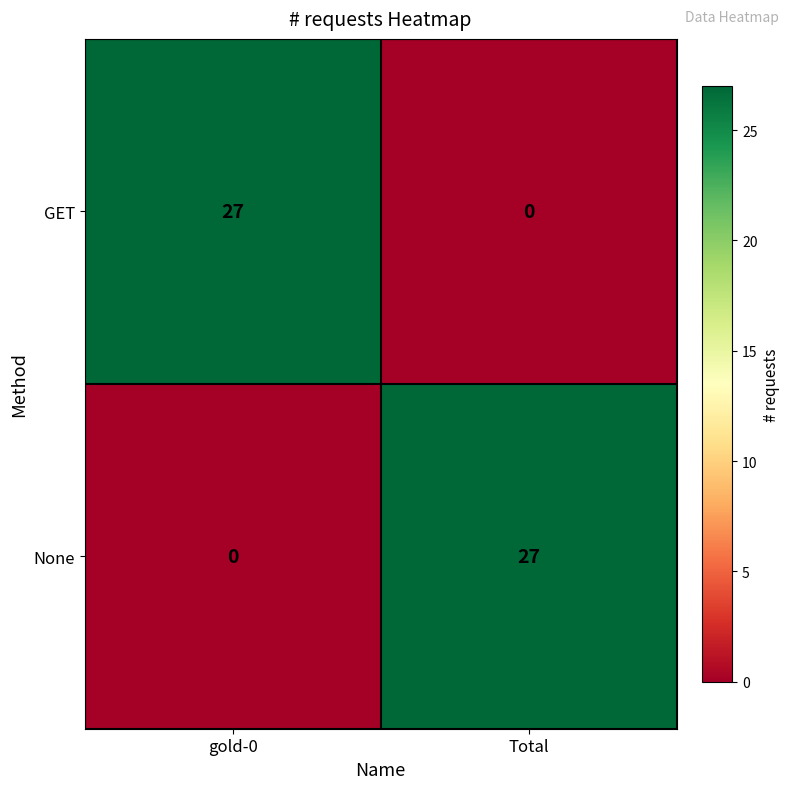

What is the spread (max minus min) of values at gold-0?

27